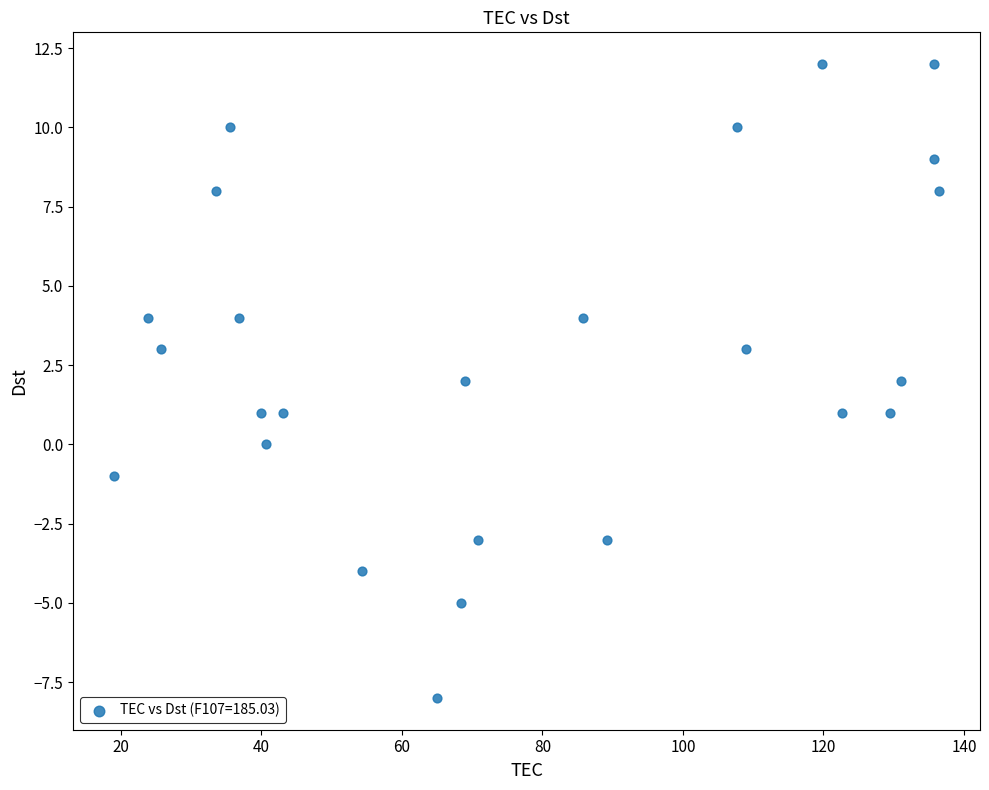

Count the number of points in this scatter plot.

25